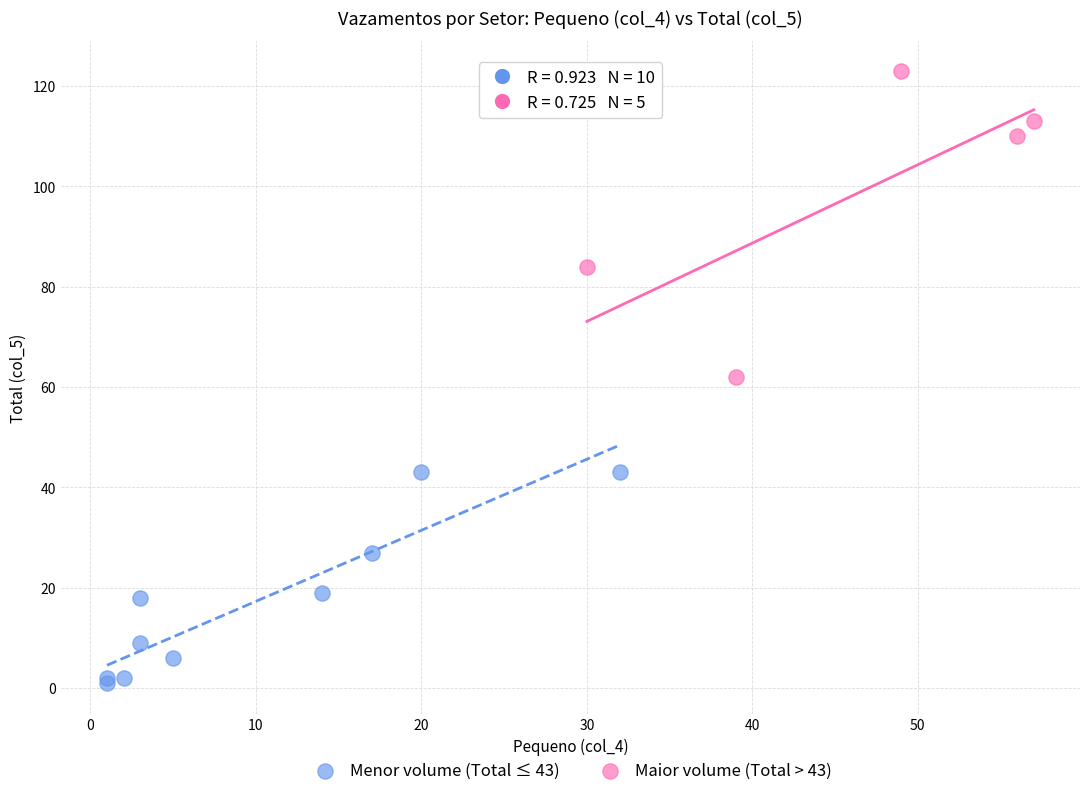

Which series reaches the maximum Y coordinate?

Maior volume (Total > 43)